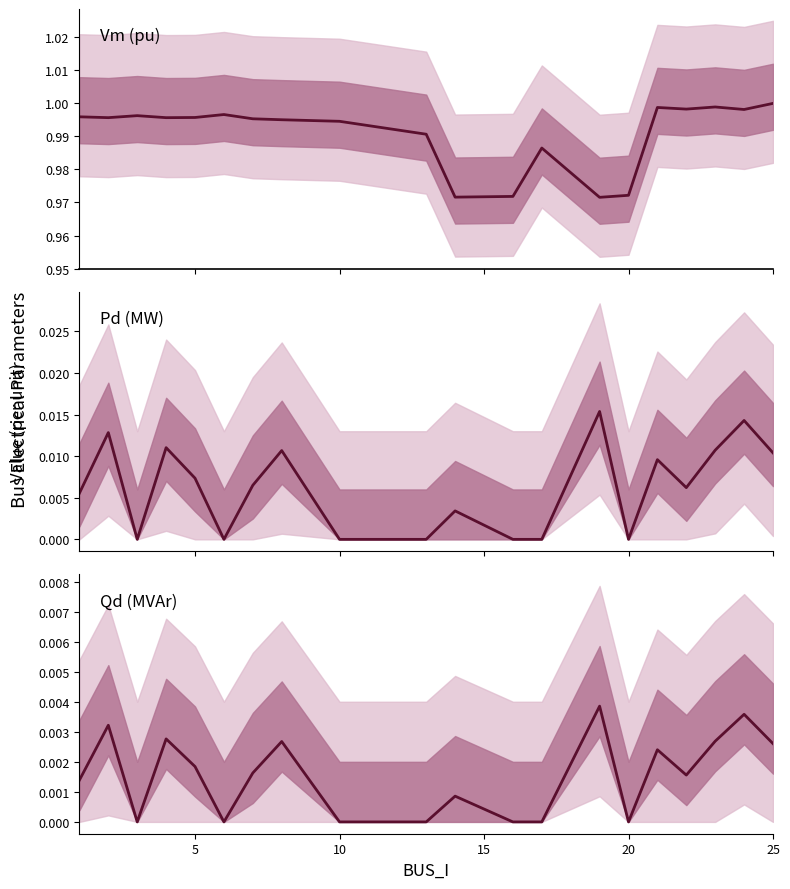

True or false: Qd has a value of -0.0 at 25.

False